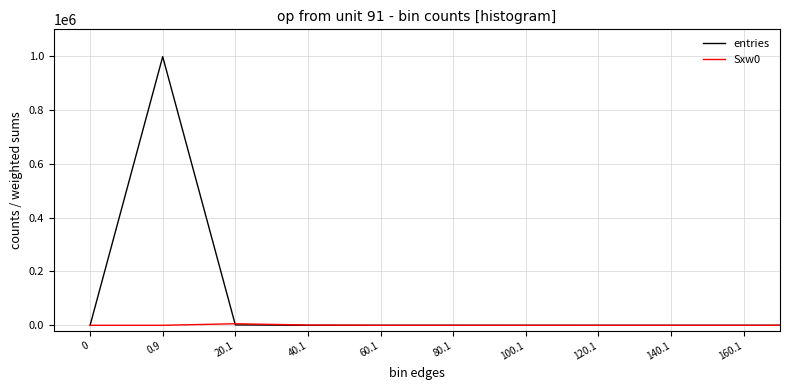

Which series has the largest range (max minus min)?

entries